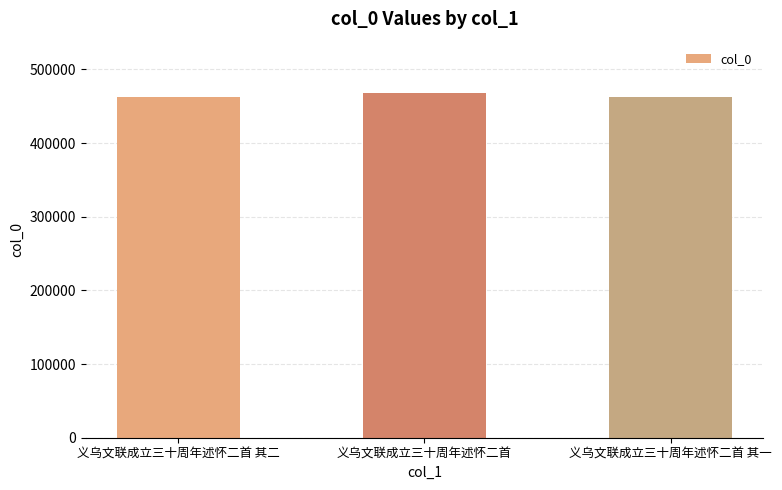

Is it true that the value at 义乌文联成立三十周年述怀二首 is 467429?

True